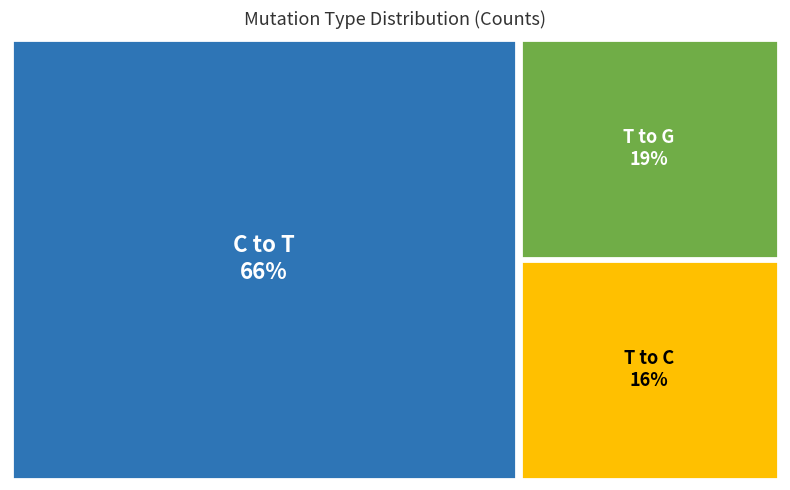

Between C_to_A and C_to_T, which is larger?

C_to_T